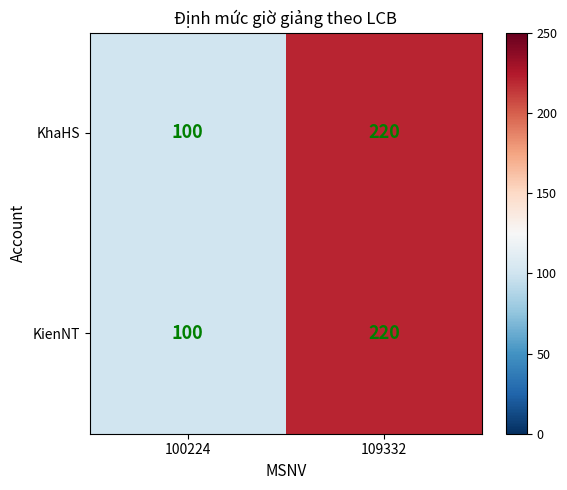

At how many categories does at least one series exceed 164?

1